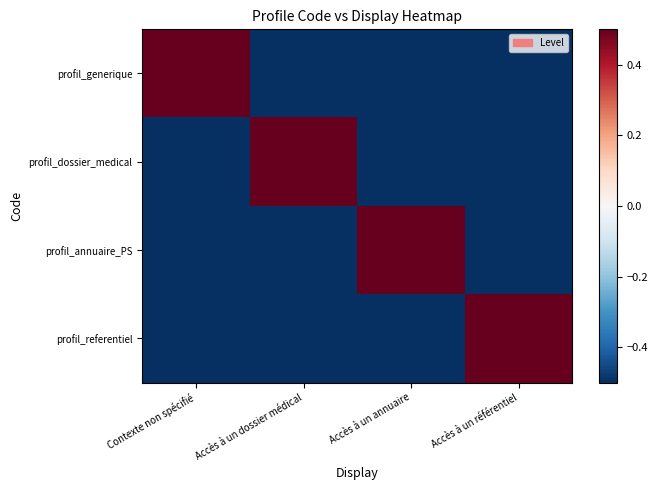

At which category is the sum across all series the highest?

Contexte non spécifié